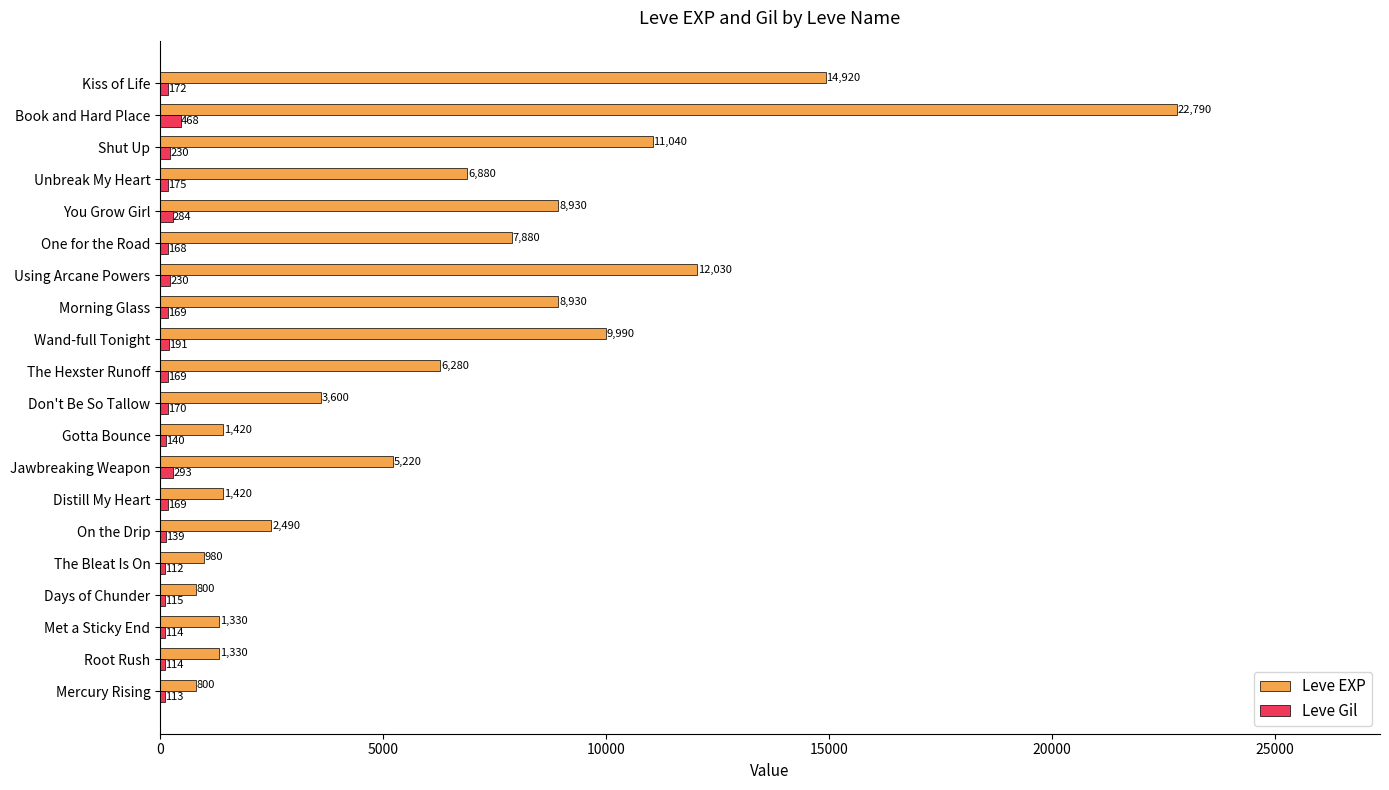

Which series has the largest total across all categories?

Leve EXP